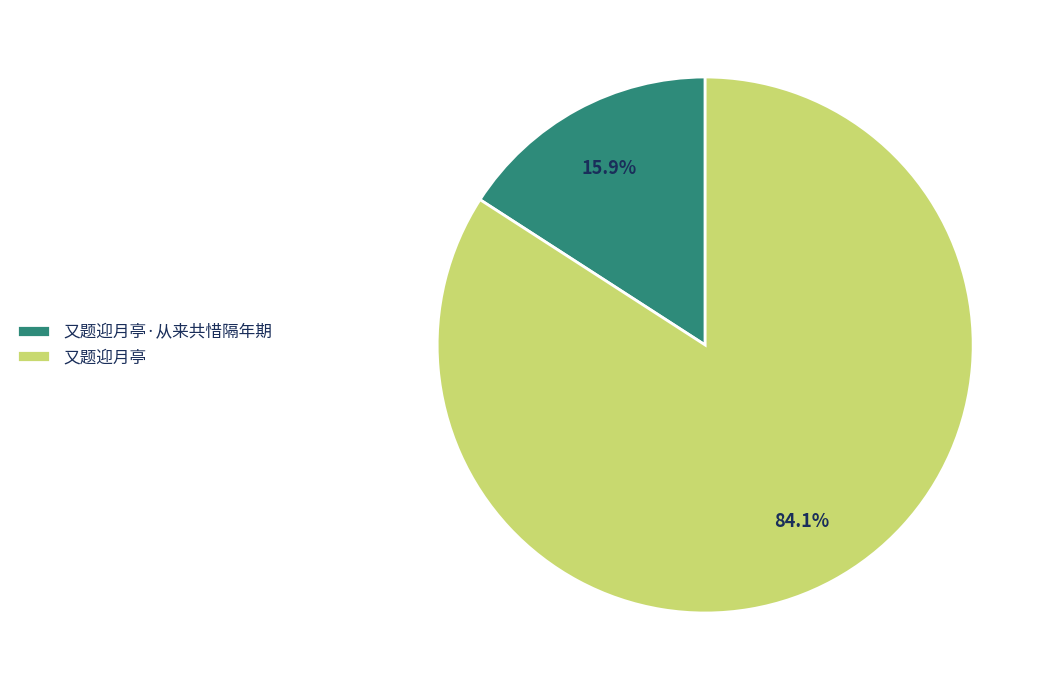

Does 又题迎月亭·从来共惜隔年期 account for over 50% of the chart?

No